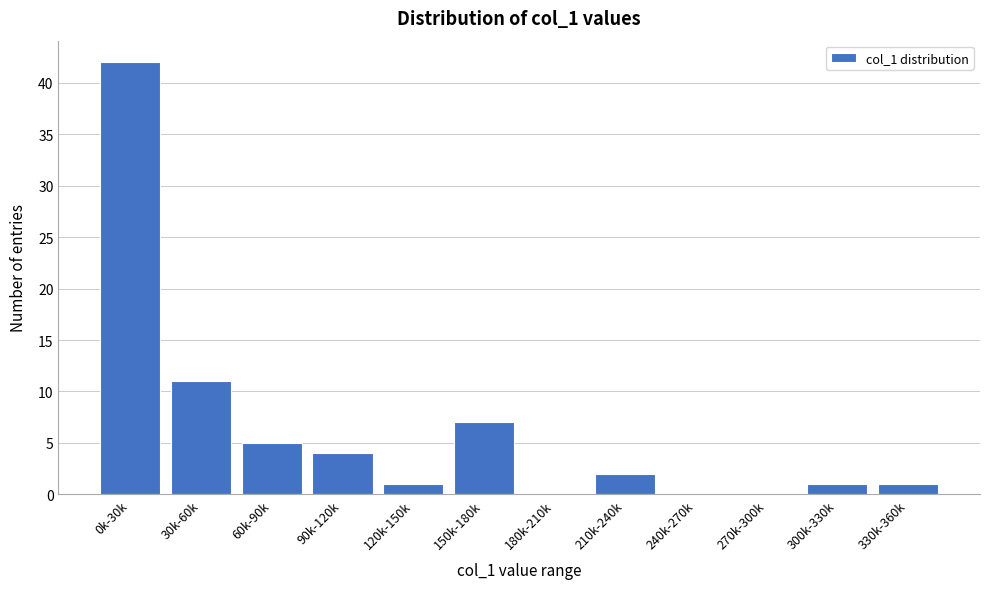

Reading left to right, transcribe all the data shown in this chart.

0k-30k=42	30k-60k=11	60k-90k=5	90k-120k=4	120k-150k=1	150k-180k=7	180k-210k=0	210k-240k=2	240k-270k=0	270k-300k=0	300k-330k=1	330k-360k=1